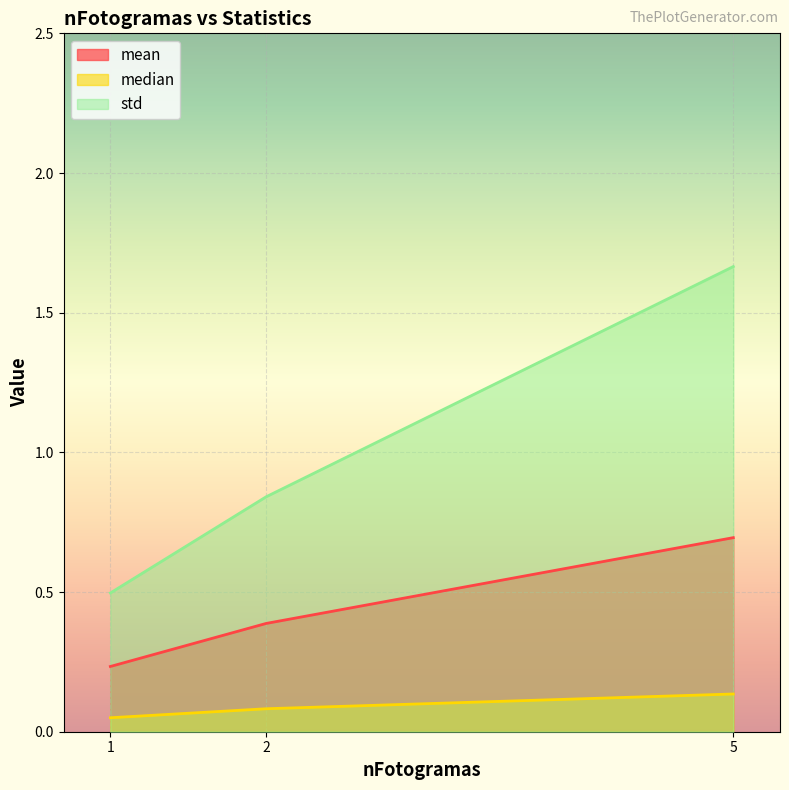

Read the median value at 5.

0.1